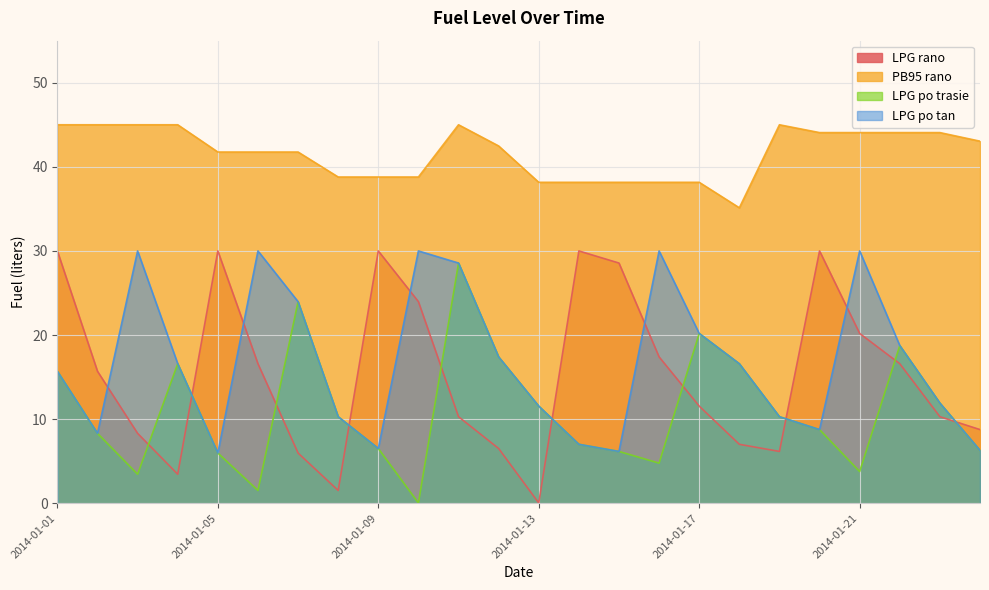

Where is LPG po tan nearest to the value 17?

2014-01-12